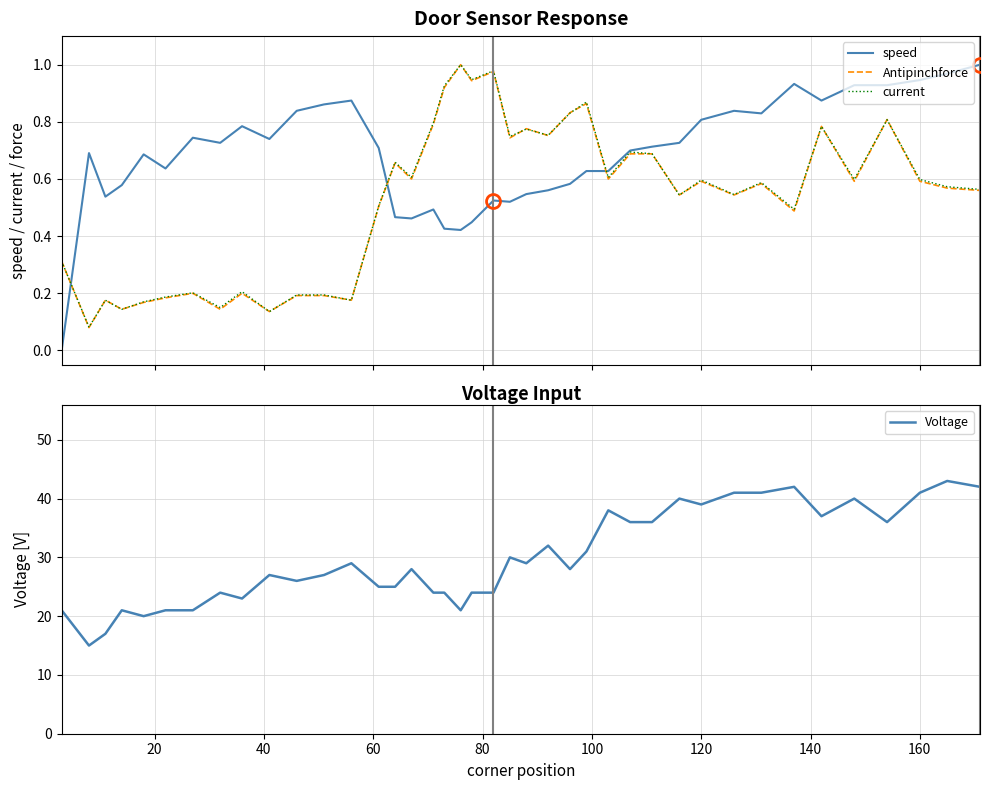

What is the lowest value of the Voltage series?

15